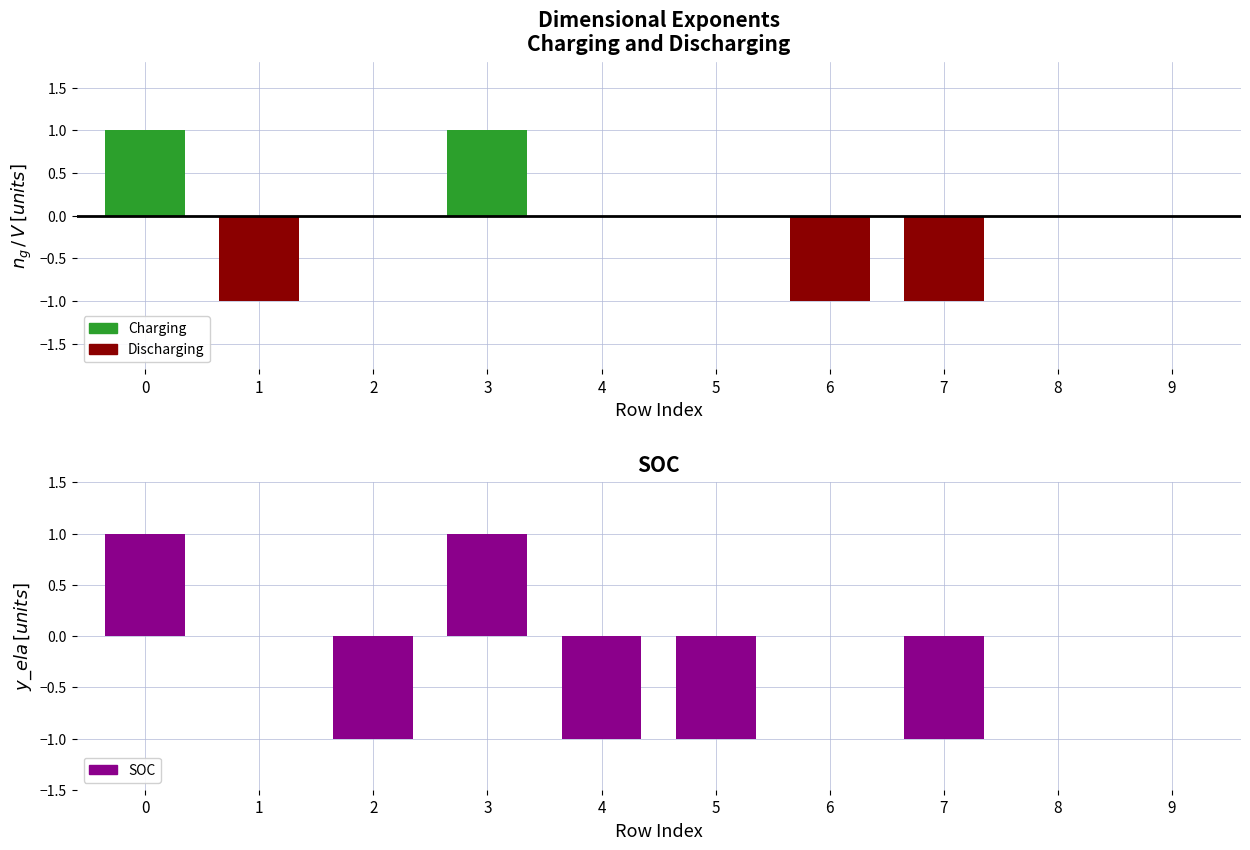

Reading right to left, transcribe all the data shown in this chart.

Charging: 0	0	0	0	0	0	1	0	0	1
Discharging: 0	0	-1	-1	0	0	0	0	-1	0
SOC: 0	0	-1	0	-1	-1	1	-1	0	1